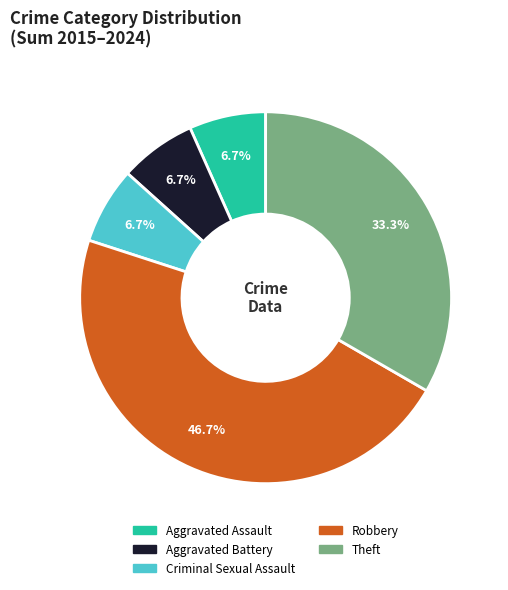

Is Aggravated Assault the majority of the pie?

No